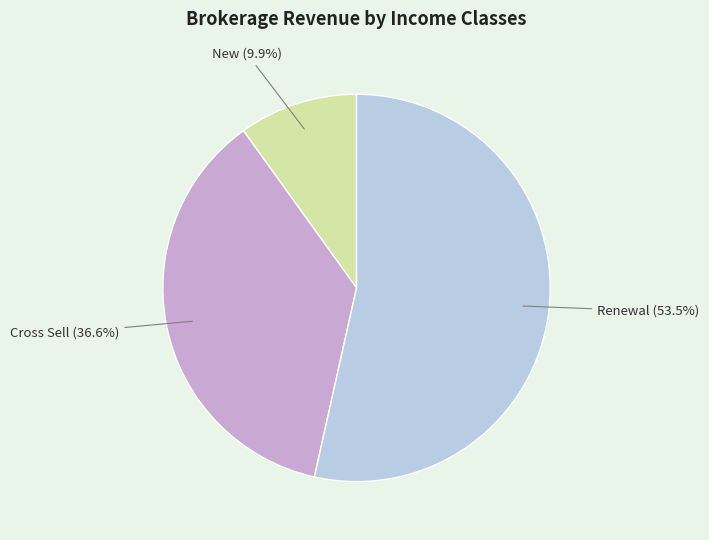

What is the majority slice?

Renewal